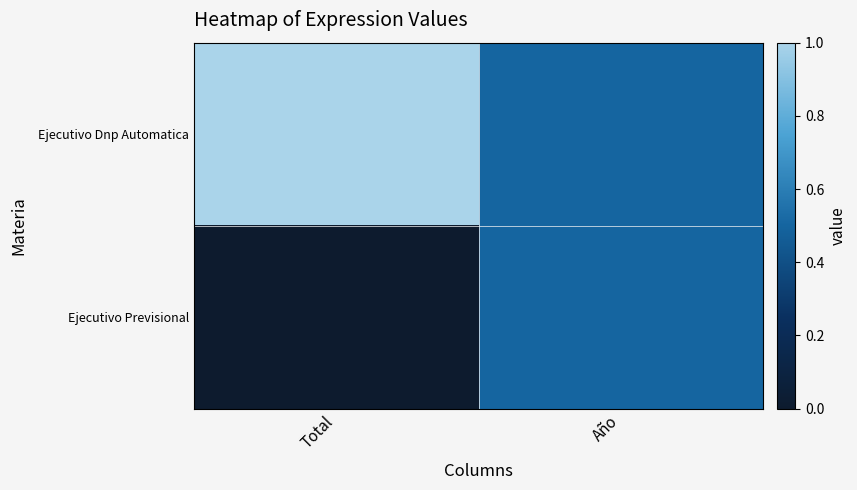

Rank the series at Total from lowest to highest value.

Ejecutivo Previsional, Ejecutivo Dnp Automatica